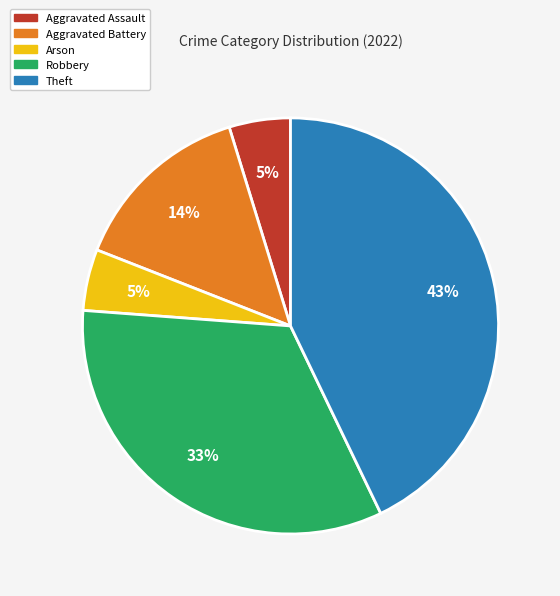

To the nearest percent, what percentage of the pie is Robbery?

33%